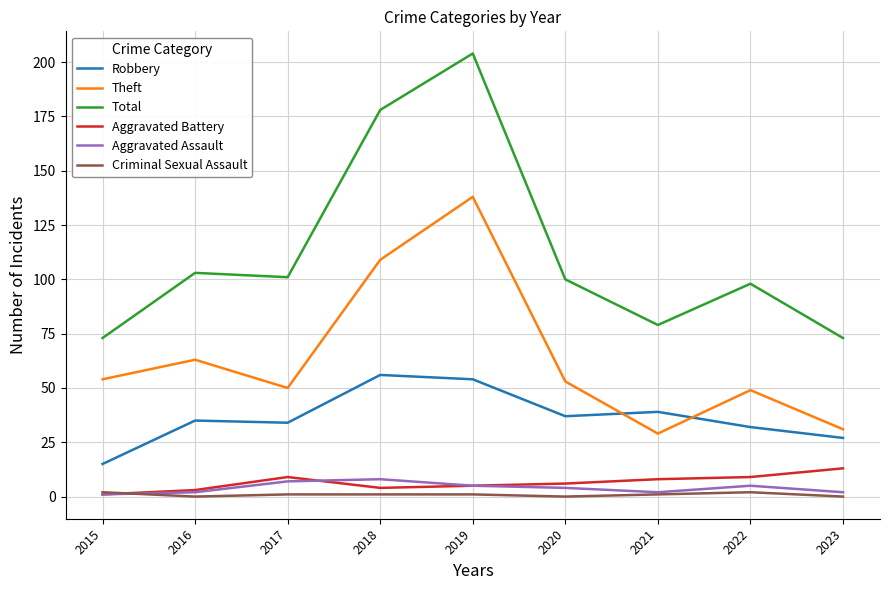

What value does the Theft series have at 2015?

54